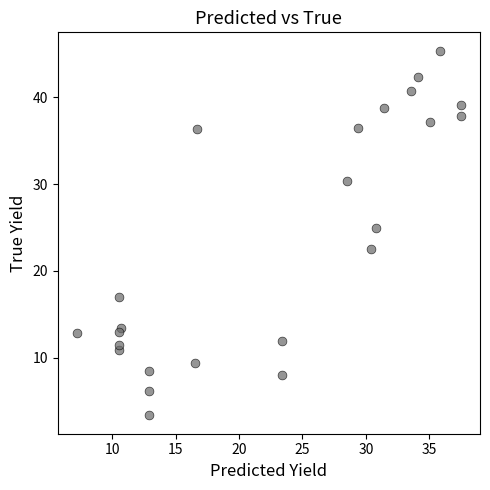

What Y value in the scatter plot is closest to 24?

25.0